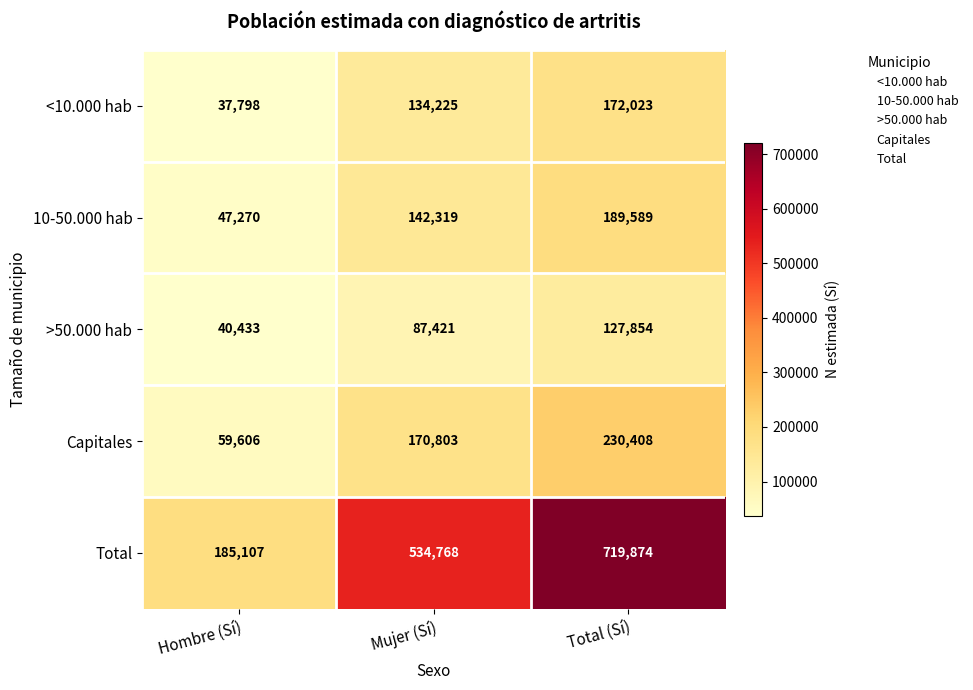

What is the minimum value shown in the chart?

37798